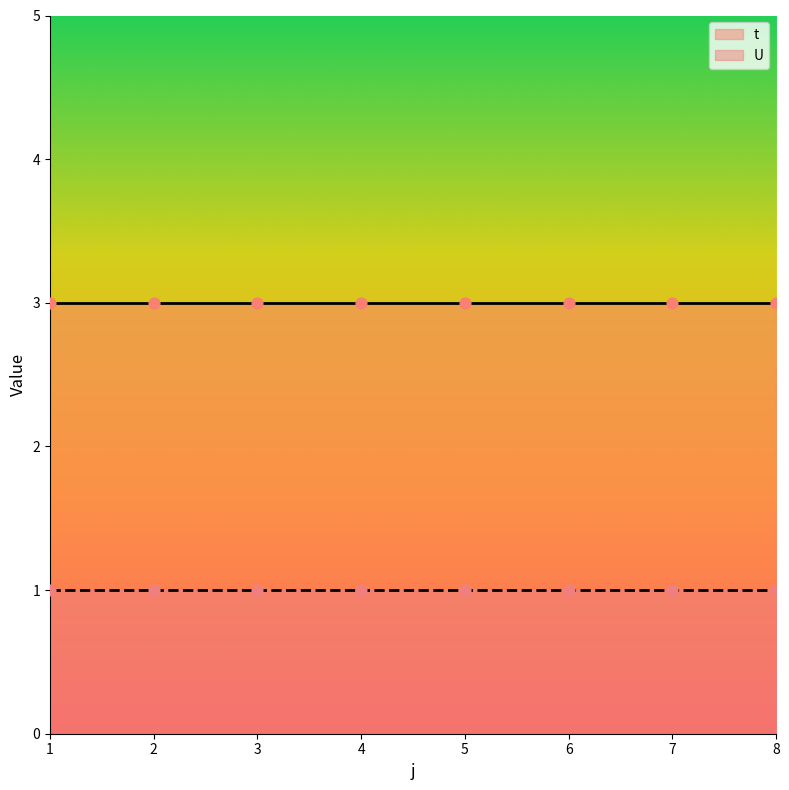

Which series has the largest total across all categories?

t